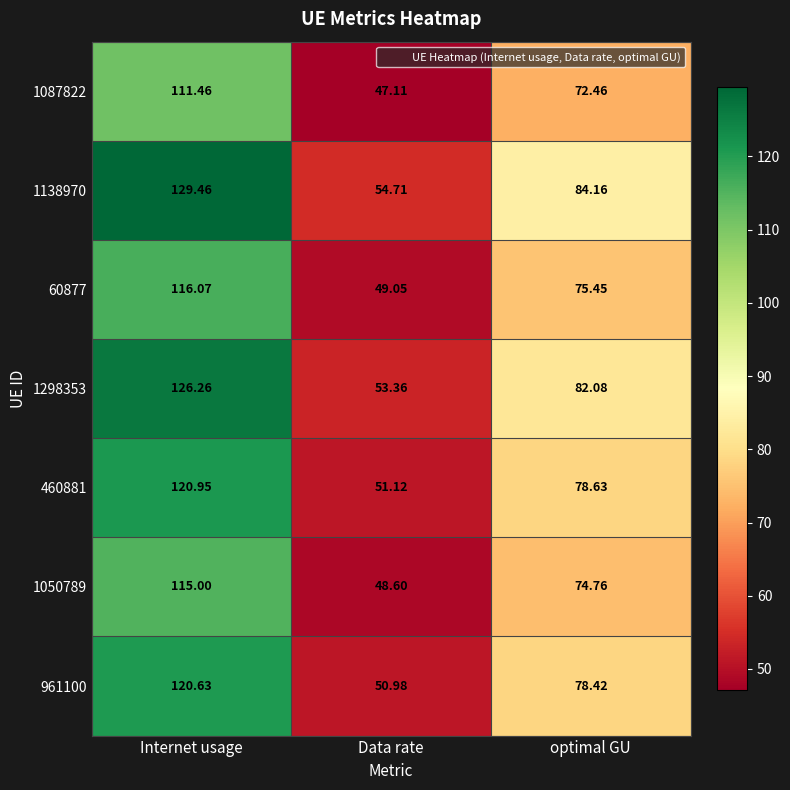

Is the value of 1138970 at Internet usage greater than the value of 460881 at Data rate?

Yes